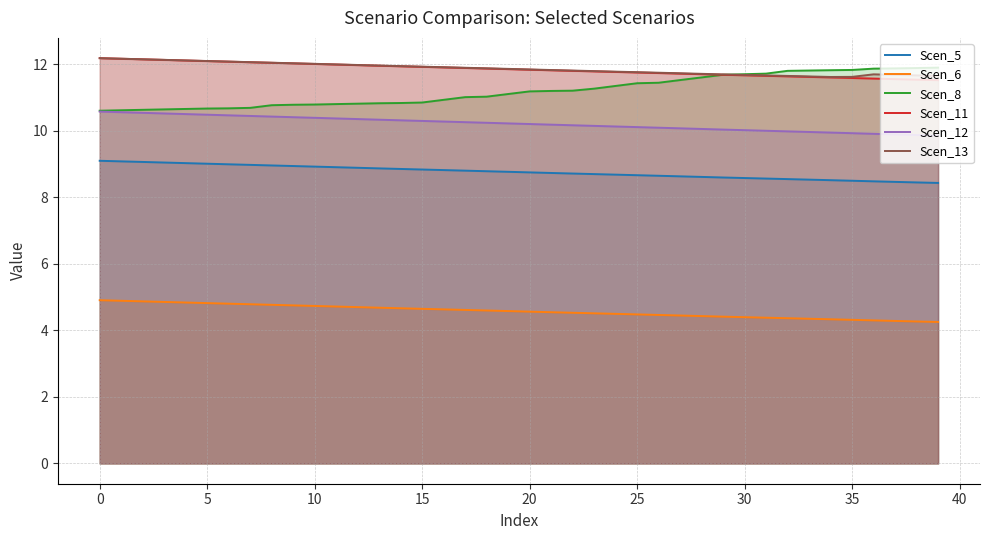

The Scen_6 series shows 4.5 at 23. True or false?

True